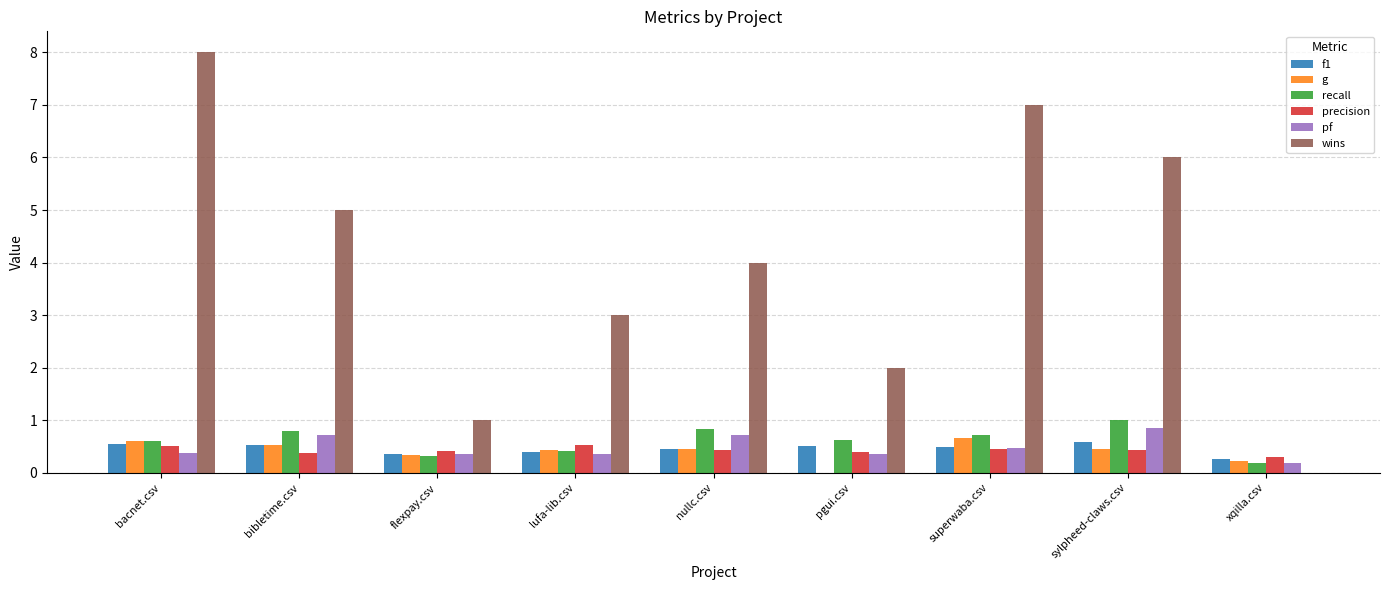

What is the sum of all g values?

3.7